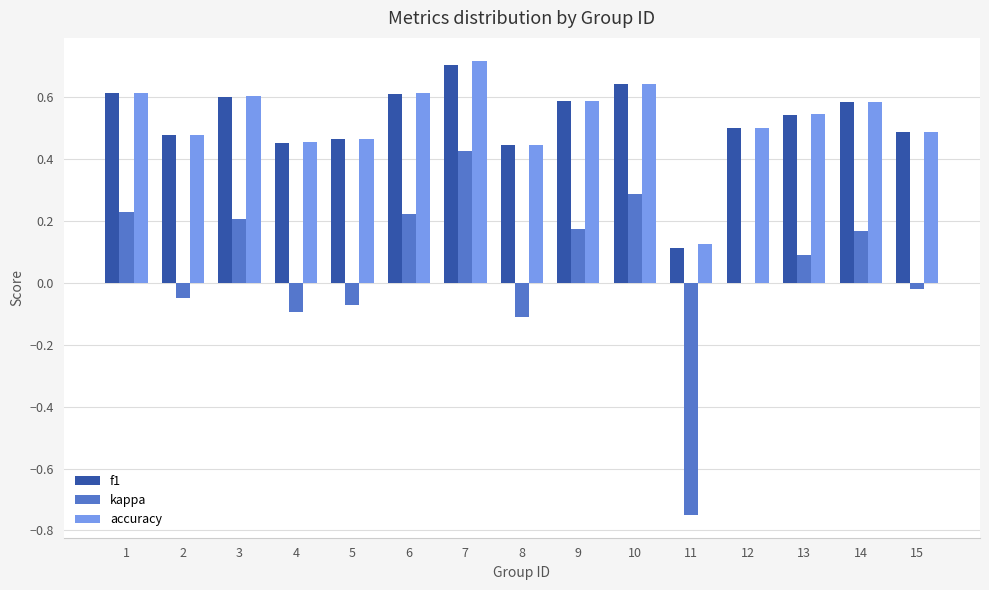

Where is accuracy nearest to the value 0?

11